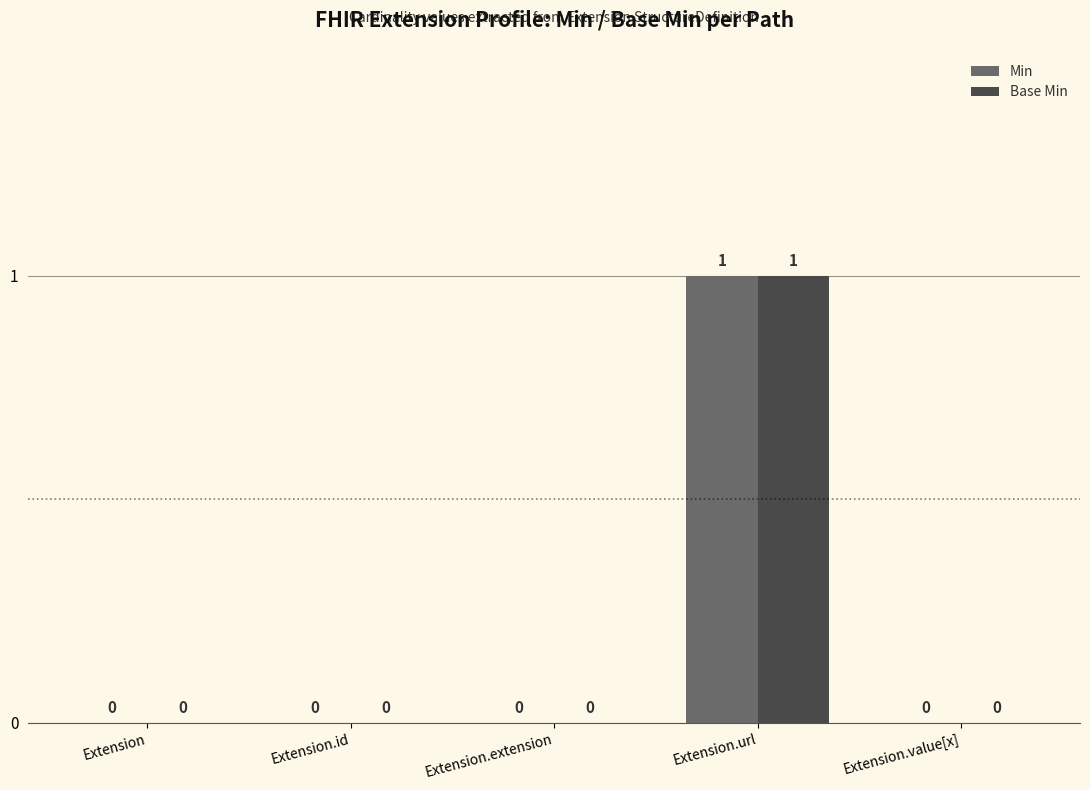

Count the Base Min values in the range 0 to 1.

5